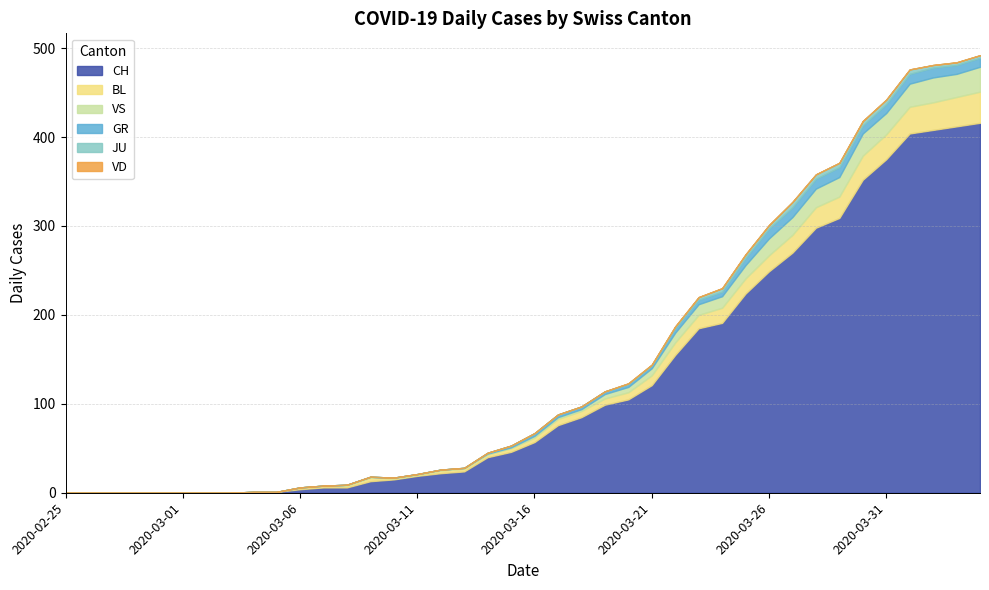

What is the total value across all series at 2020-04-01?

476